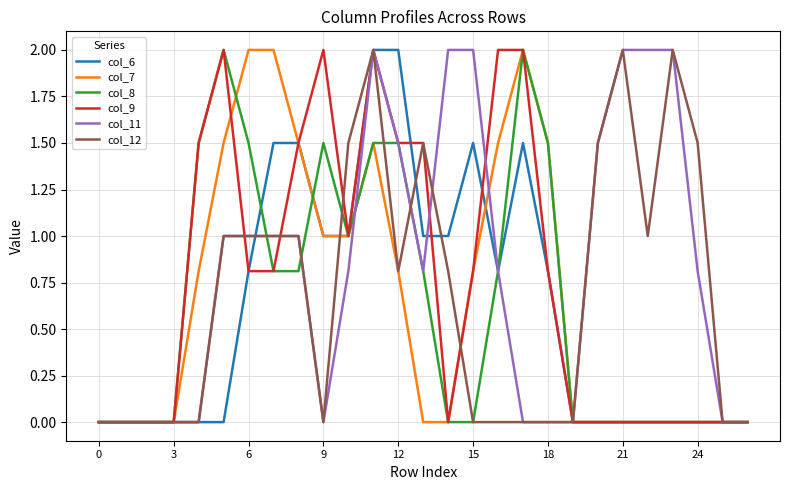

What is the difference between the maximum and minimum values in the col_6 series?

2.0